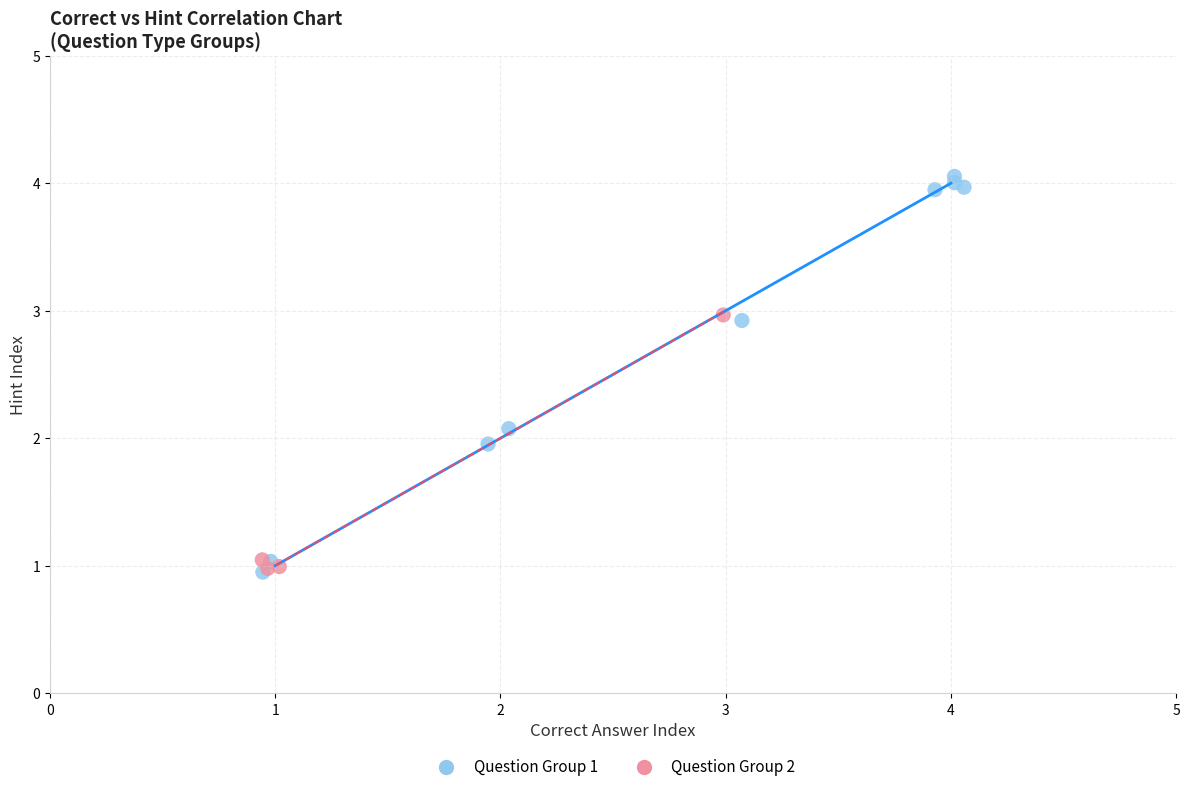

Which series has the largest Y range (max minus min)?

Question Group 1